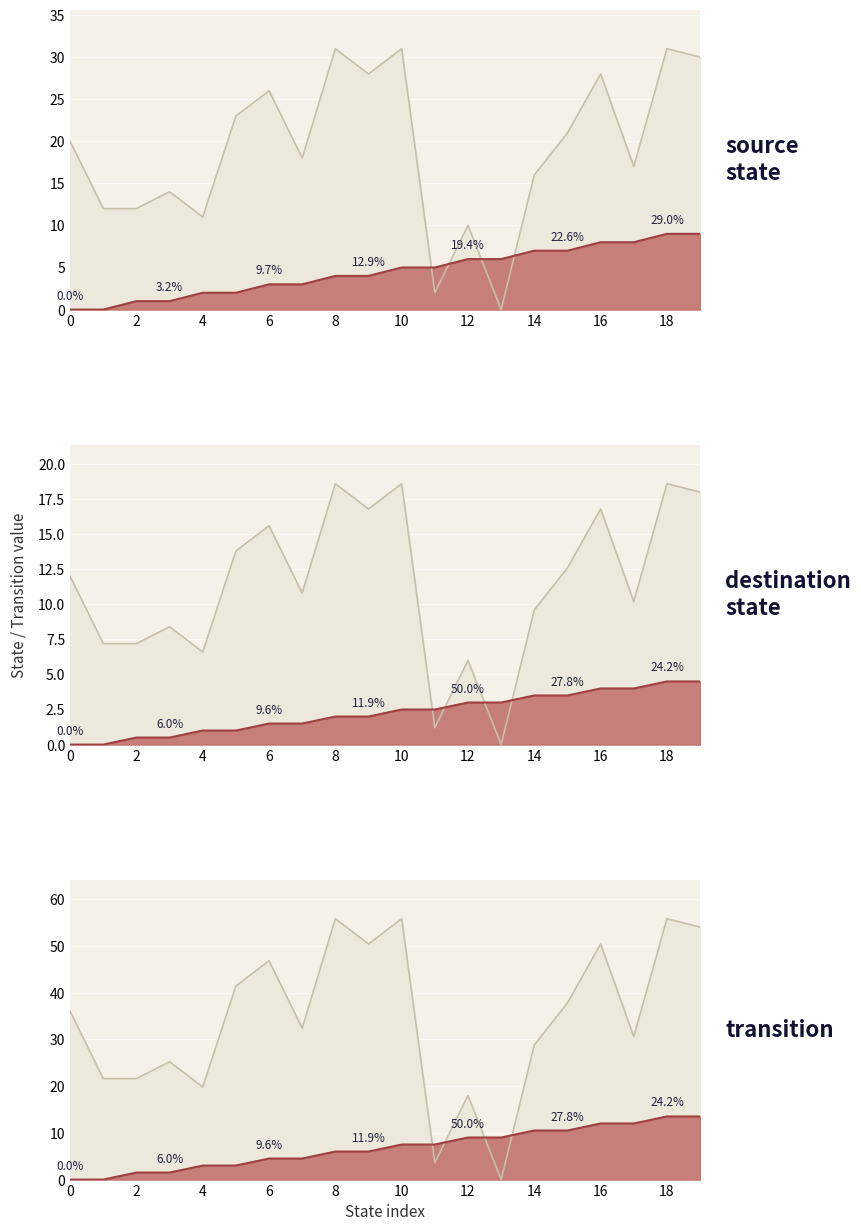

What is the greatest value displayed?

55.8